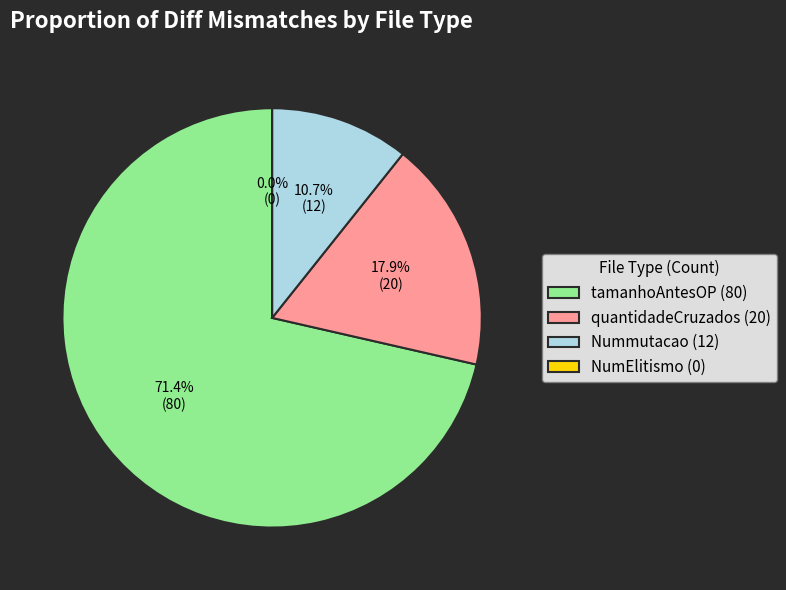

To the nearest percent, what percentage of the pie is tamanhoAntesOP?

71%